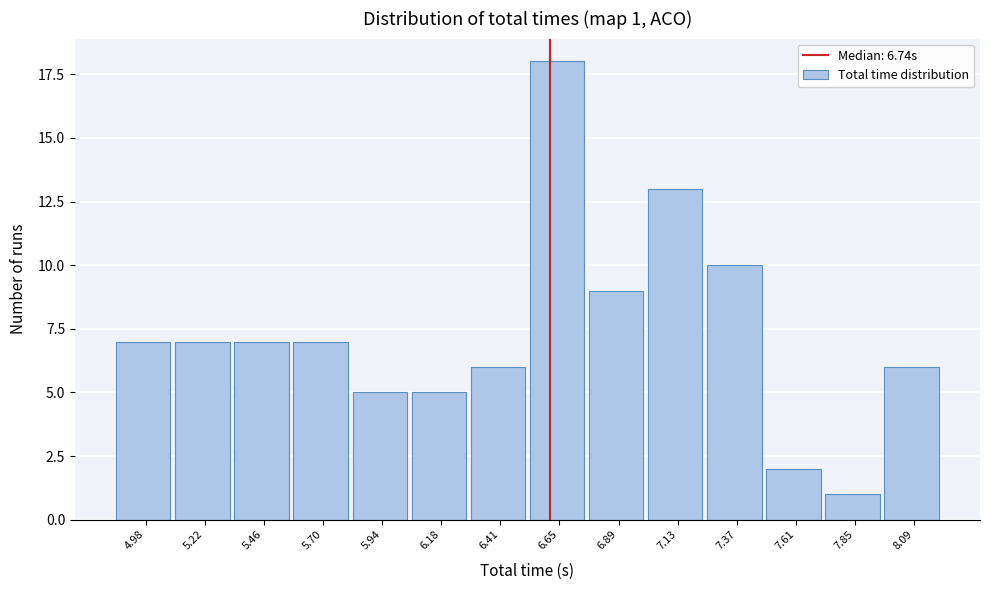

Reading left to right, list all the values displayed in this chart.

7	7	7	7	5	5	6	18	9	13	10	2	1	6